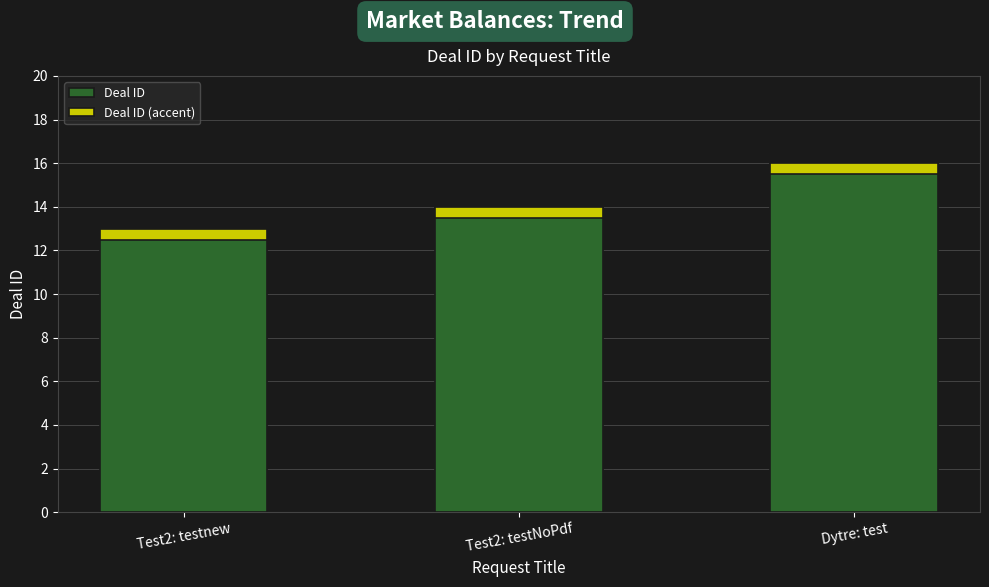

How many groups of bars are there?

3